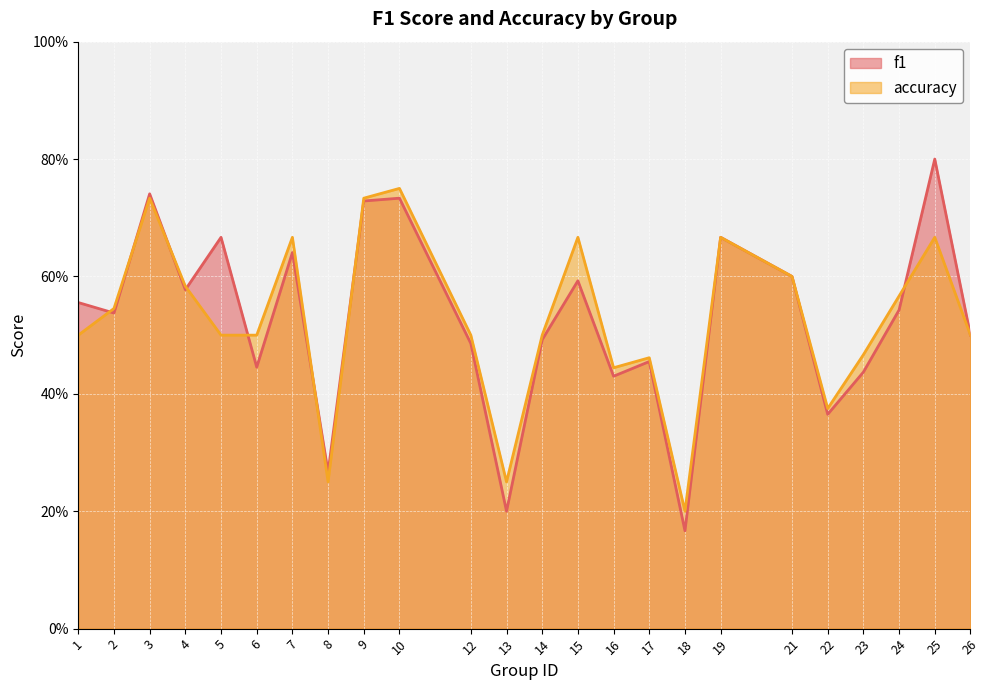

Which series has the widest spread of values?

f1